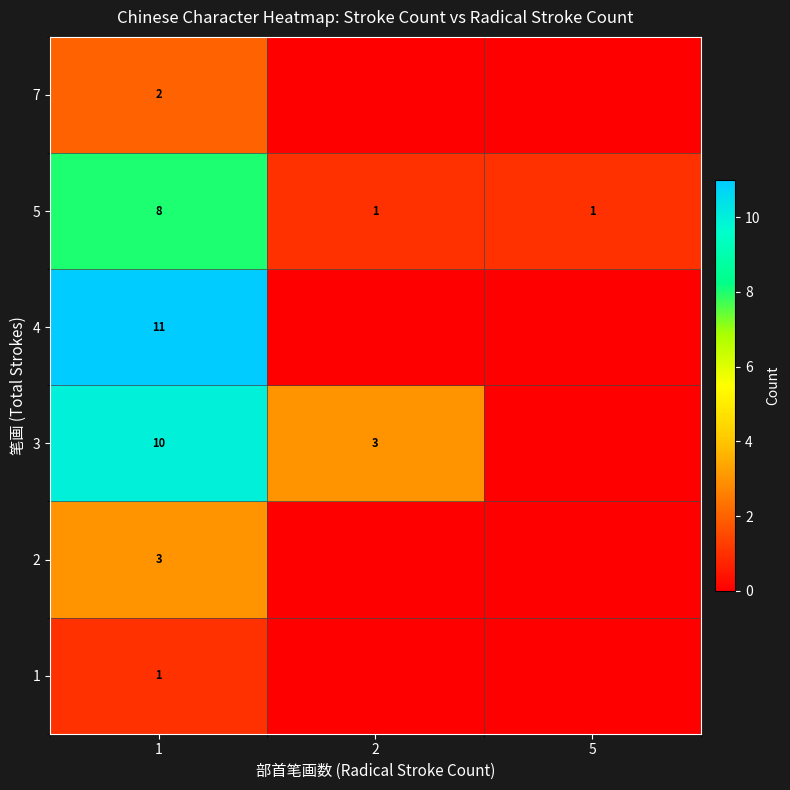

What is the minimum value for 5?

1